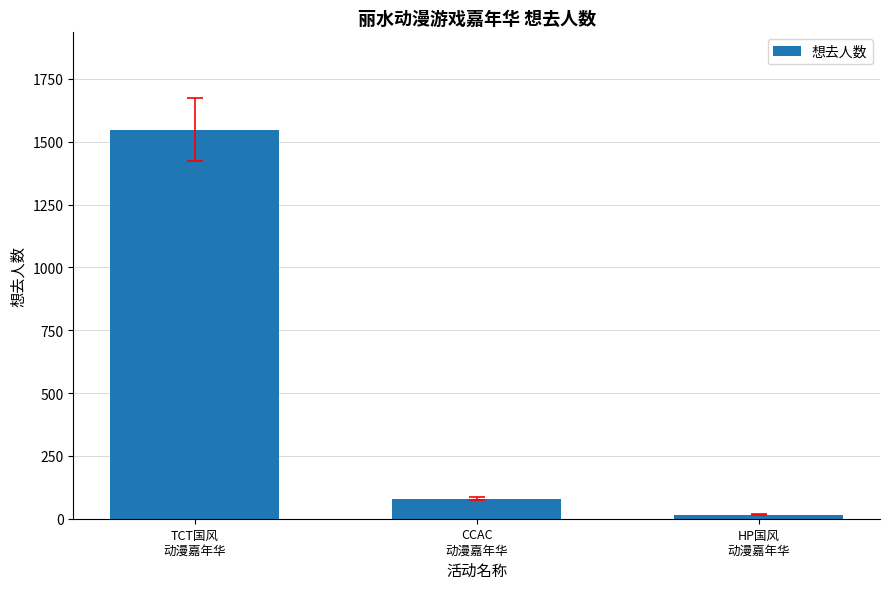

Rank the categories by value from lowest to highest.

HP国风
动漫嘉年华, CCAC
动漫嘉年华, TCT国风
动漫嘉年华